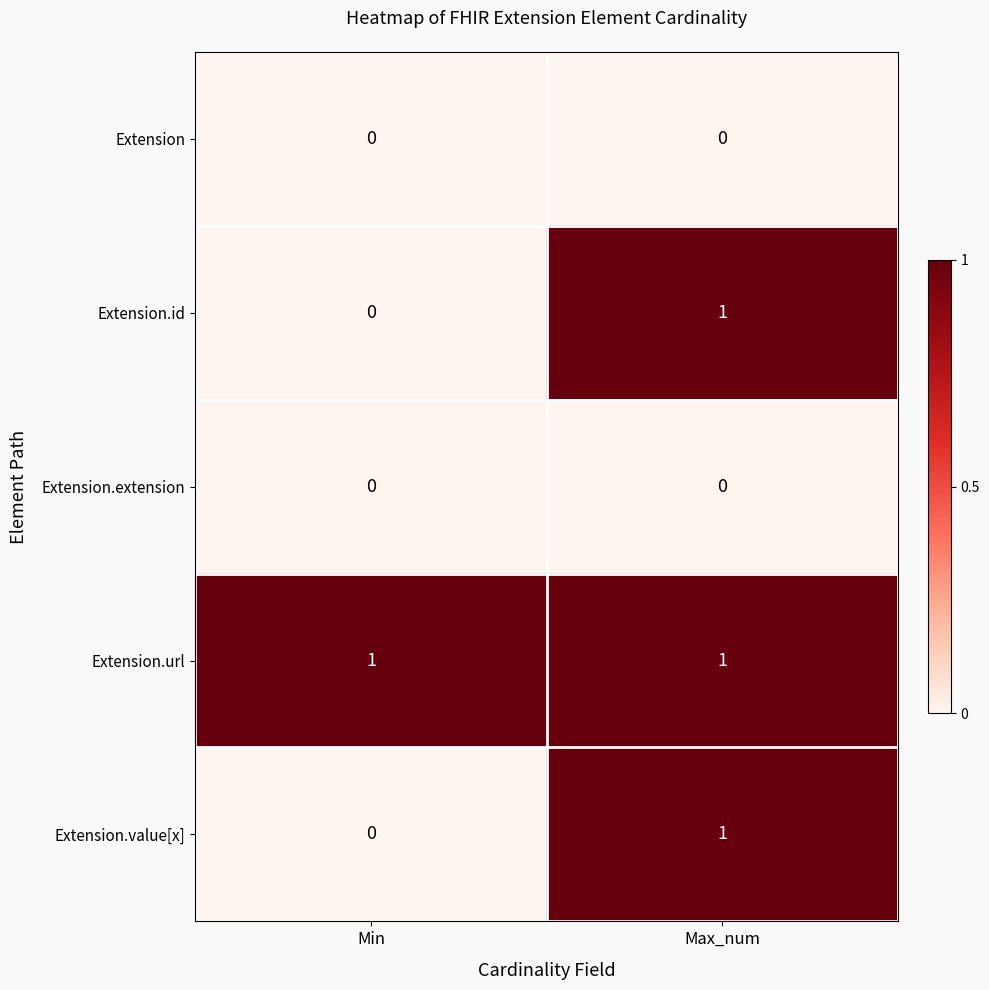

Reading right to left, transcribe all the data shown in this chart.

Extension: 0	0
Extension.id: 1	0
Extension.extension: 0	0
Extension.url: 1	1
Extension.value[x]: 1	0